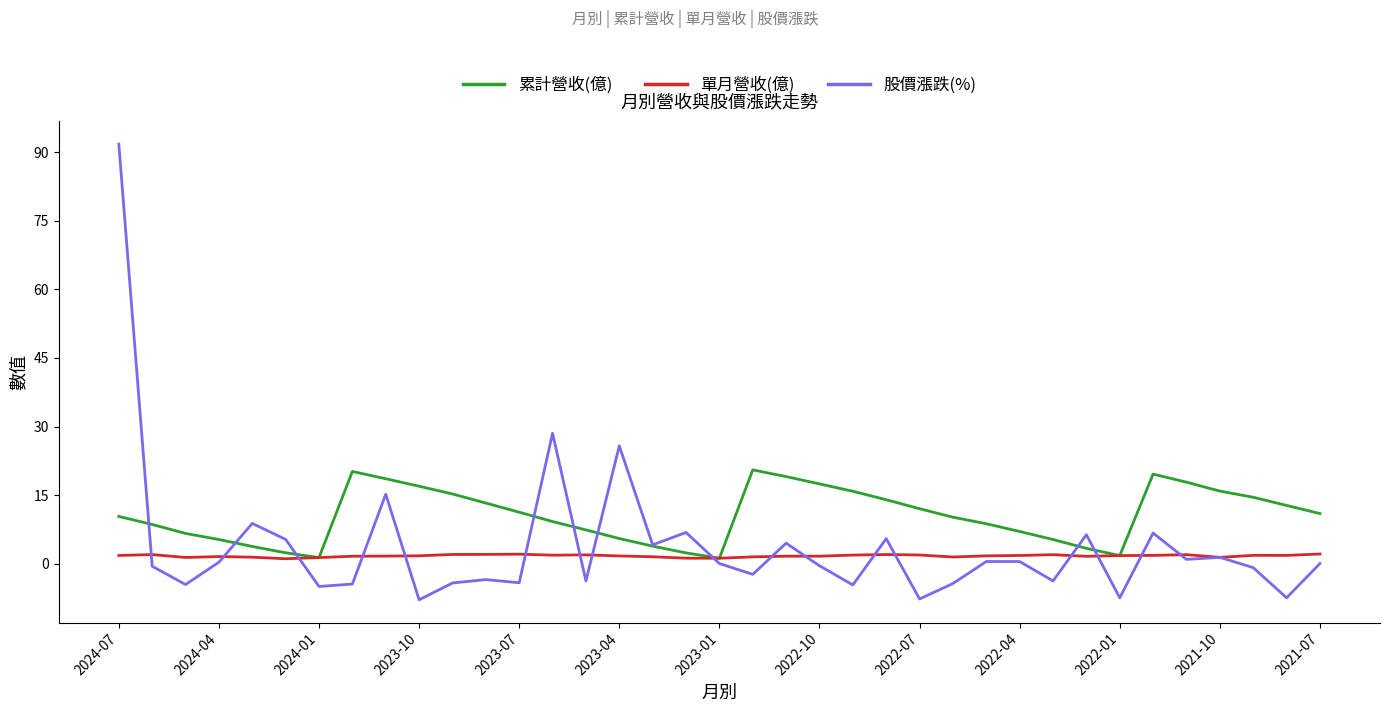

What is the minimum value shown in the chart?

-7.9